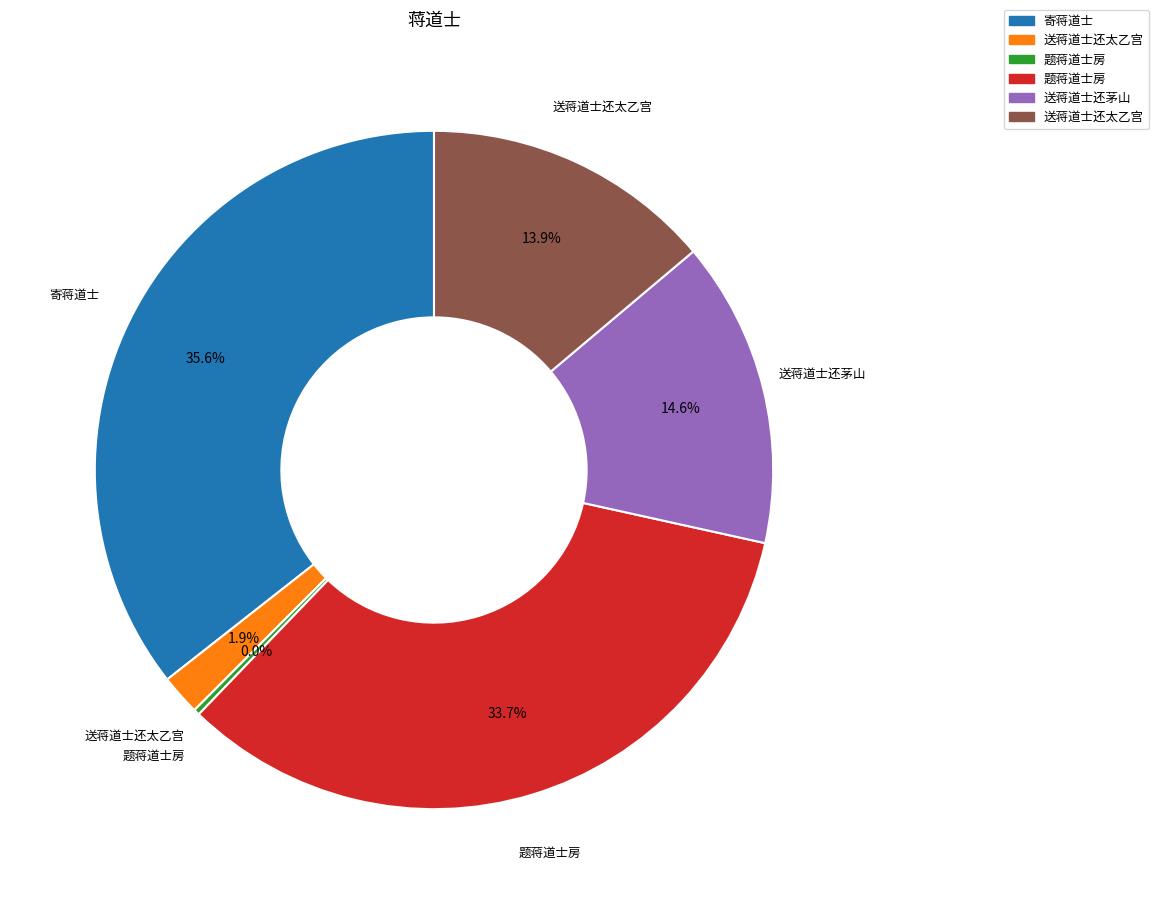

To the nearest percent, what is the average slice percentage?

17%